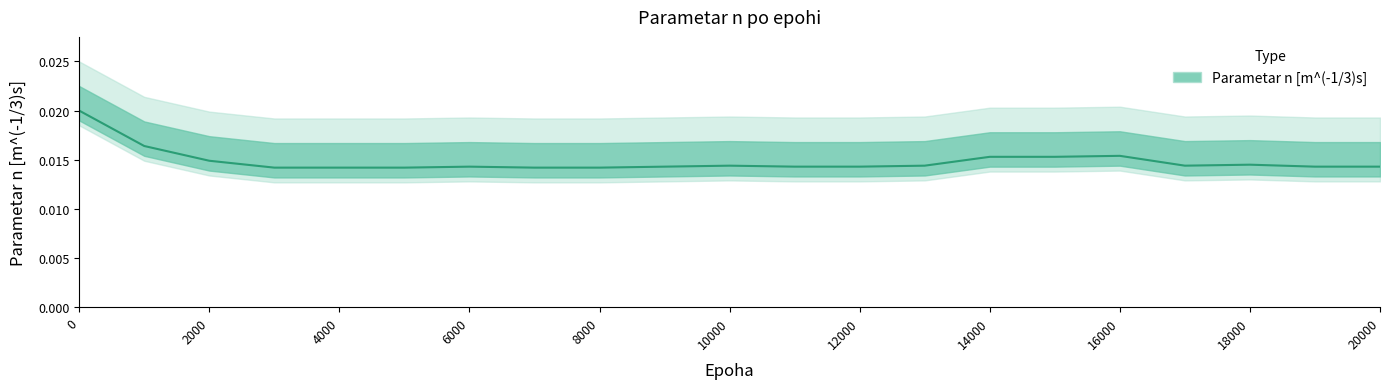

The chart shows a value of 0.0 at 9000. True or false?

False